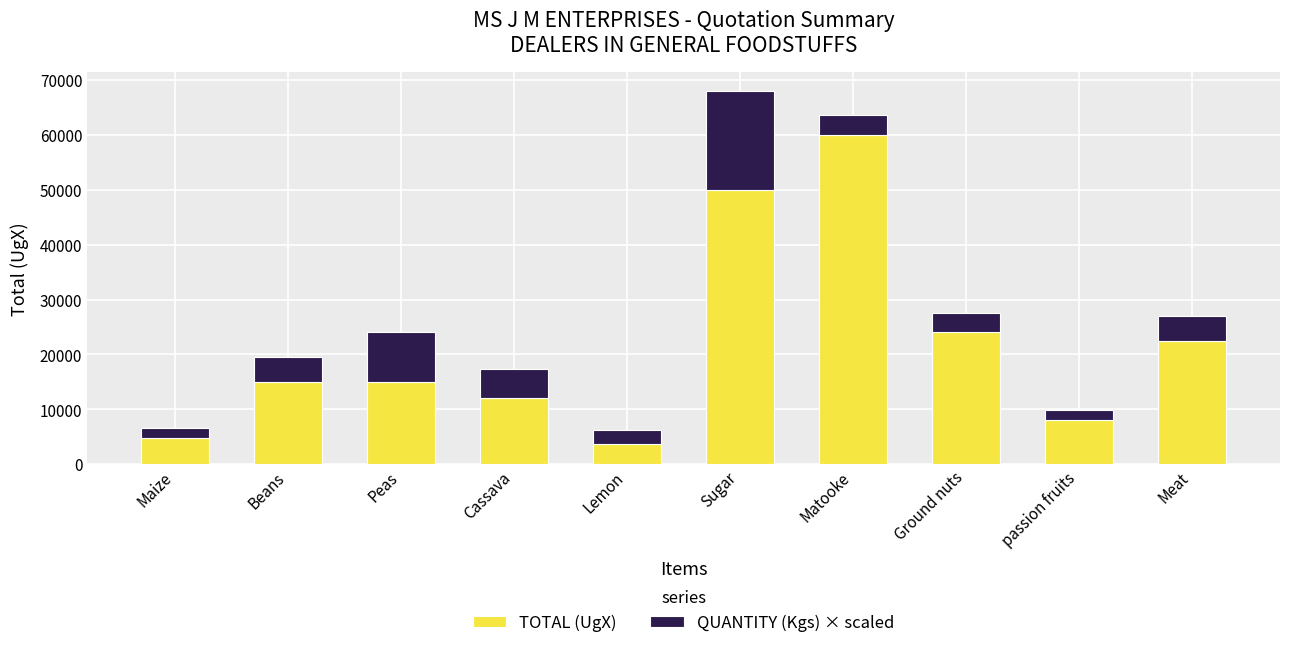

At which category is the sum across all series the highest?

Sugar